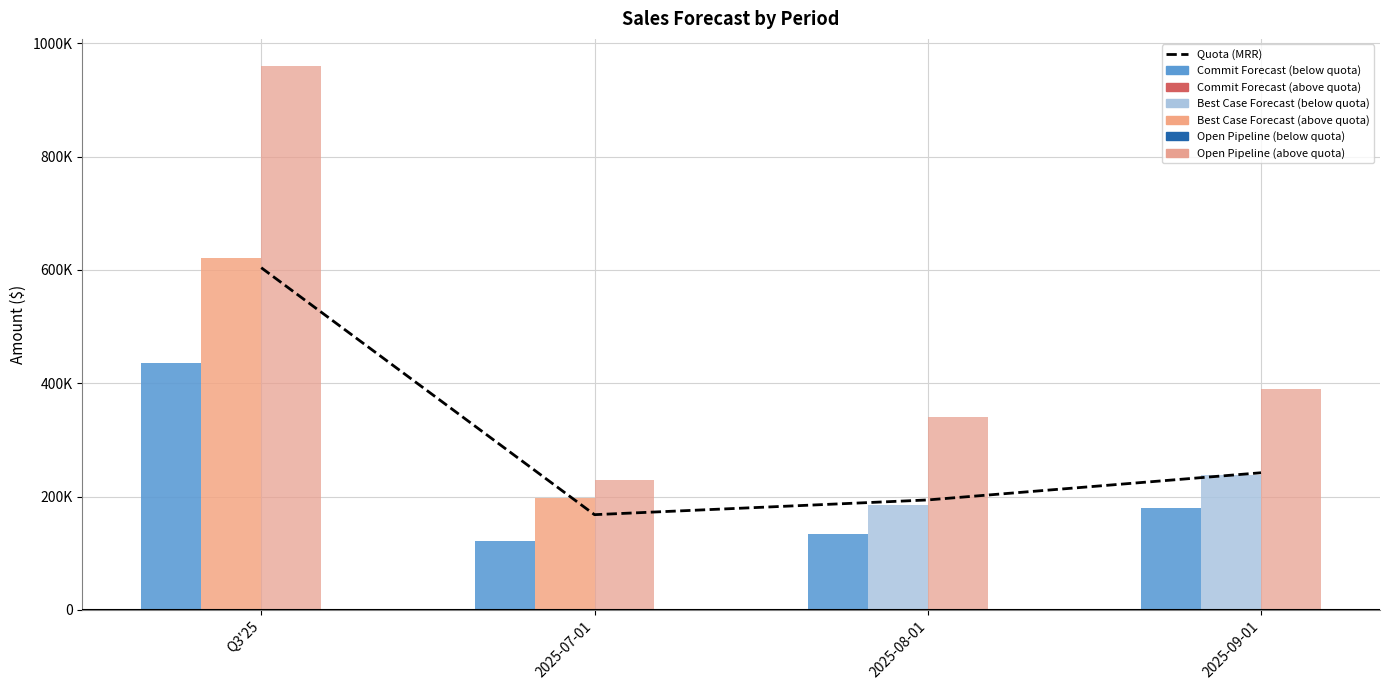

Which label corresponds to the largest value in the chart?

Q3'25